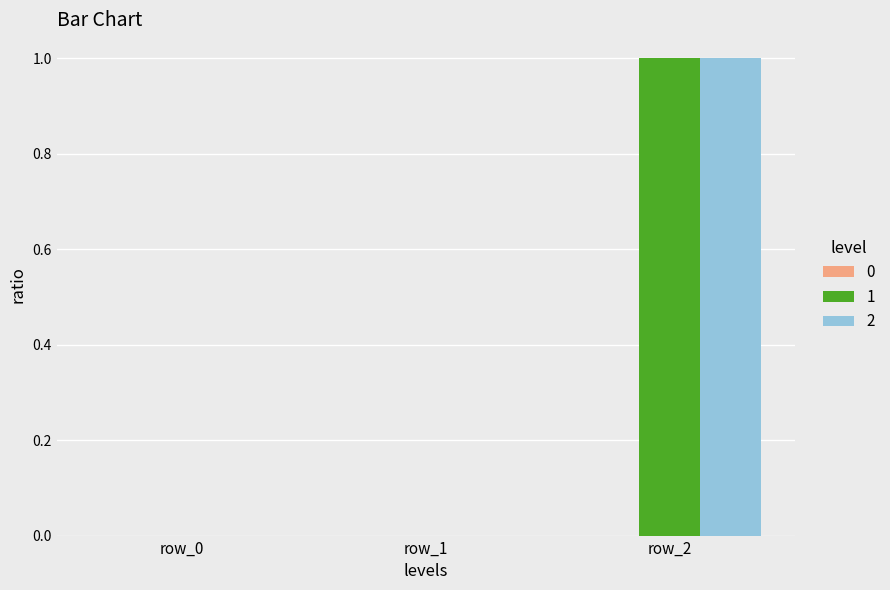

Is it true that 2 equals 1 at row_2?

True